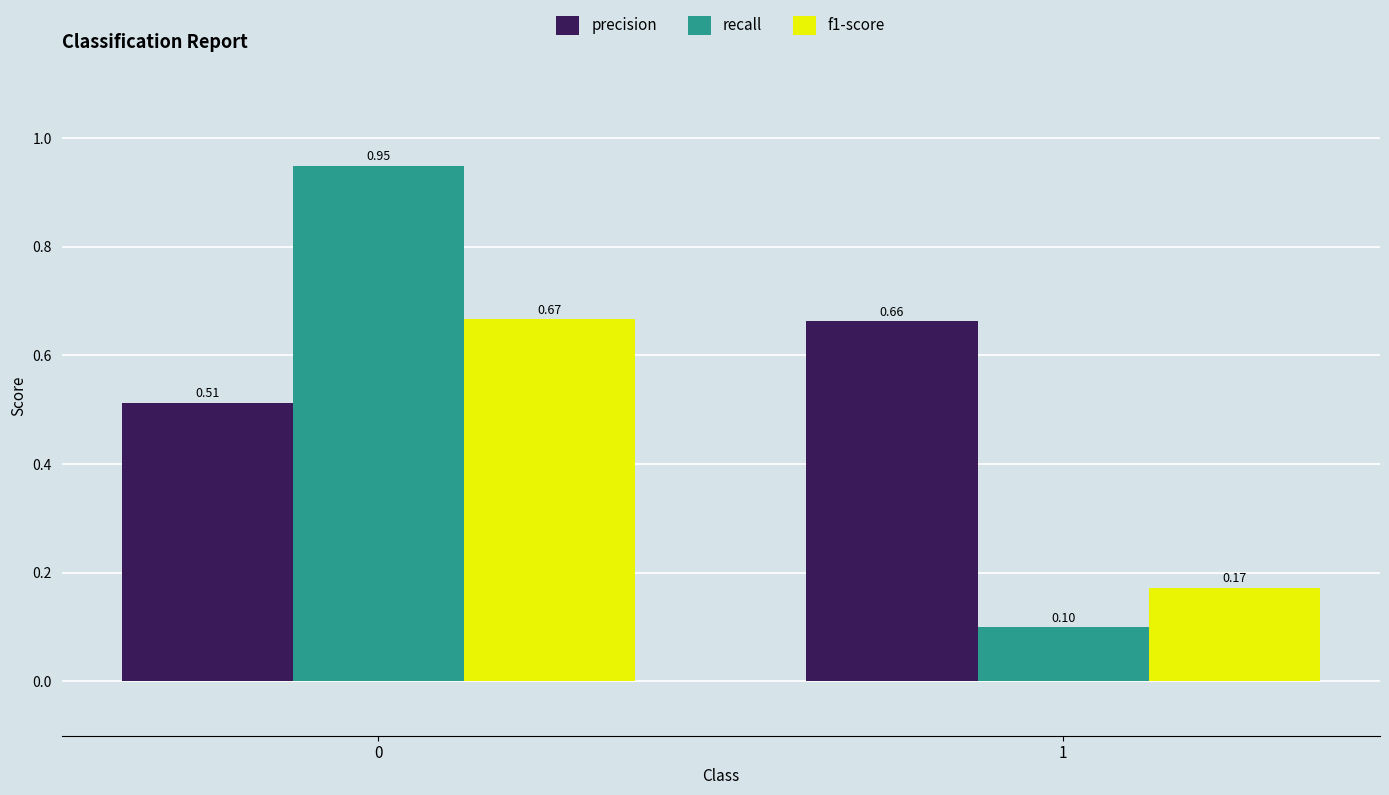

Which series has the largest total across all categories?

precision